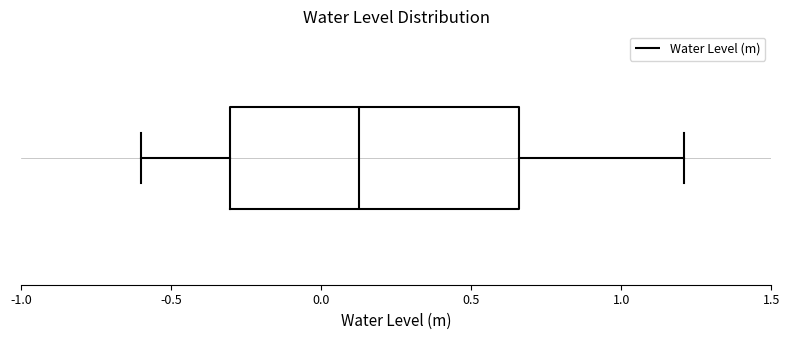

Read this box plot against the x-axis: the position of the median line, the range covered by the box, and the ends of both whiskers. The values are not printed on the chart, so give them approximately, as read against the axis.

median 0.15, box -0.30 to 0.65, whiskers -0.60 to 1.20